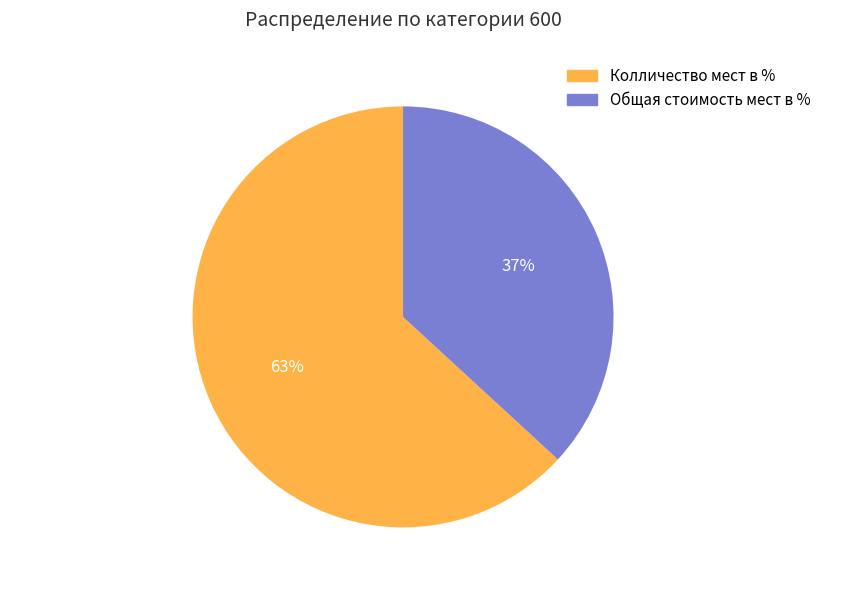

Which category has the biggest portion of the pie?

Колличество мест в %